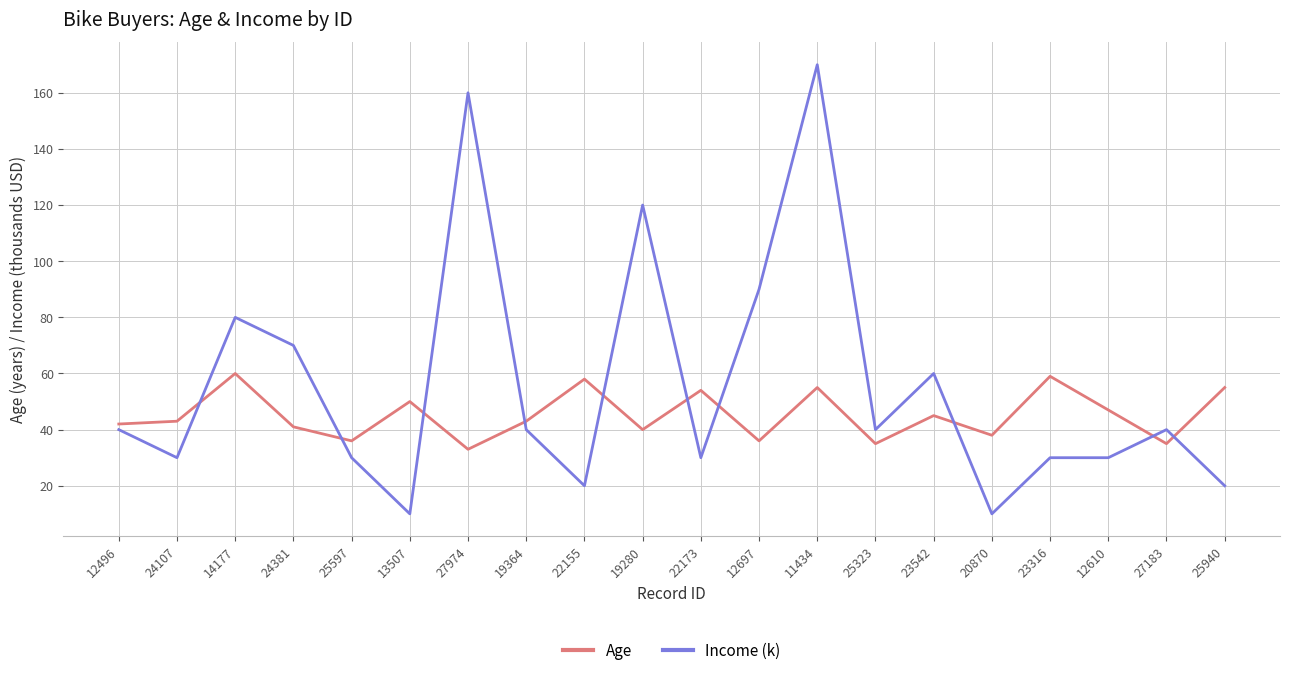

What is the smallest value displayed?

10